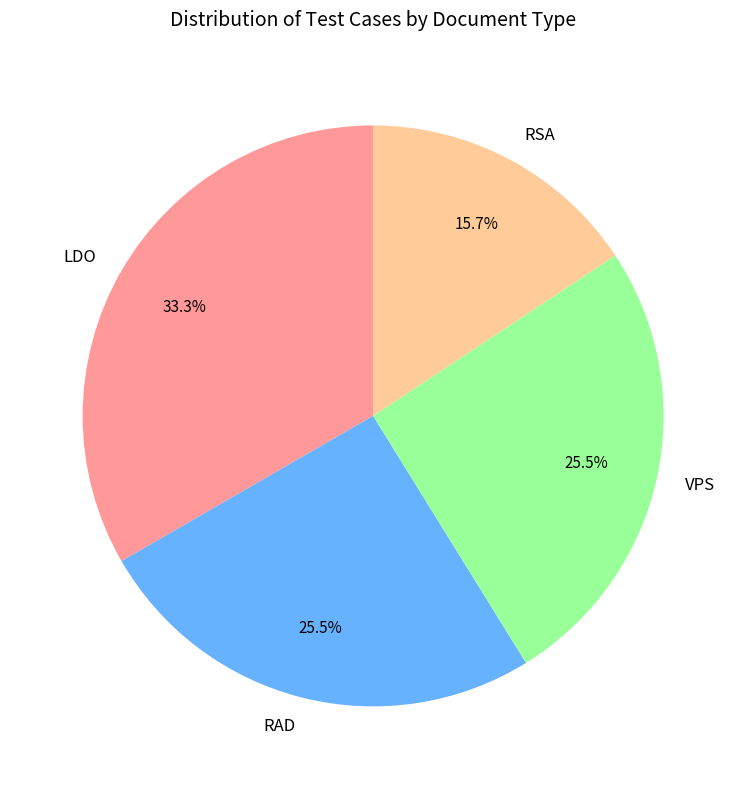

Which slice is the largest?

LDO